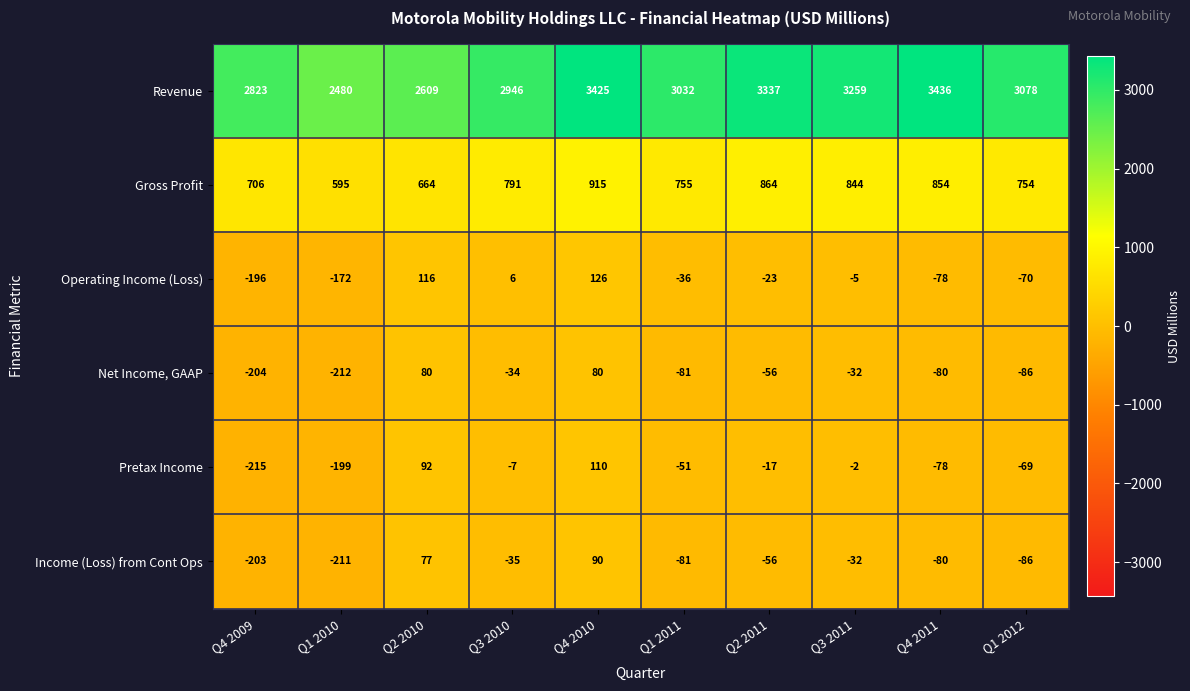

Which series has the largest total across all categories?

Revenue